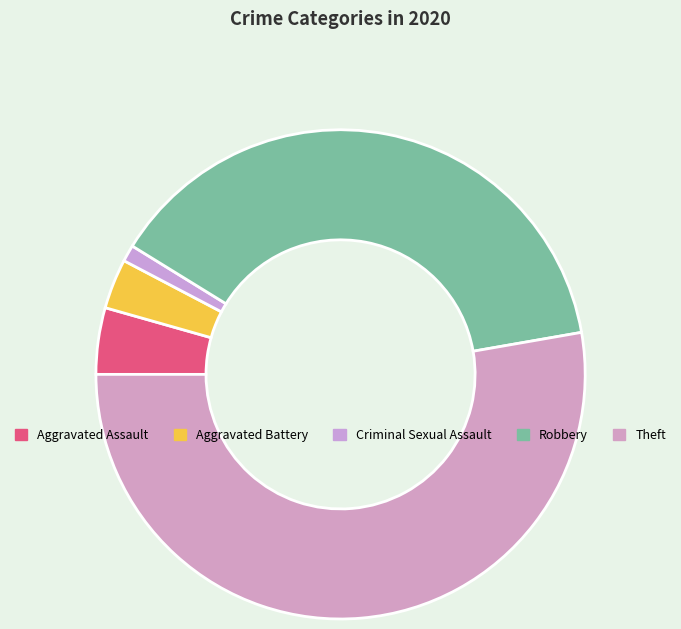

What is the largest slice in the pie chart?

Theft